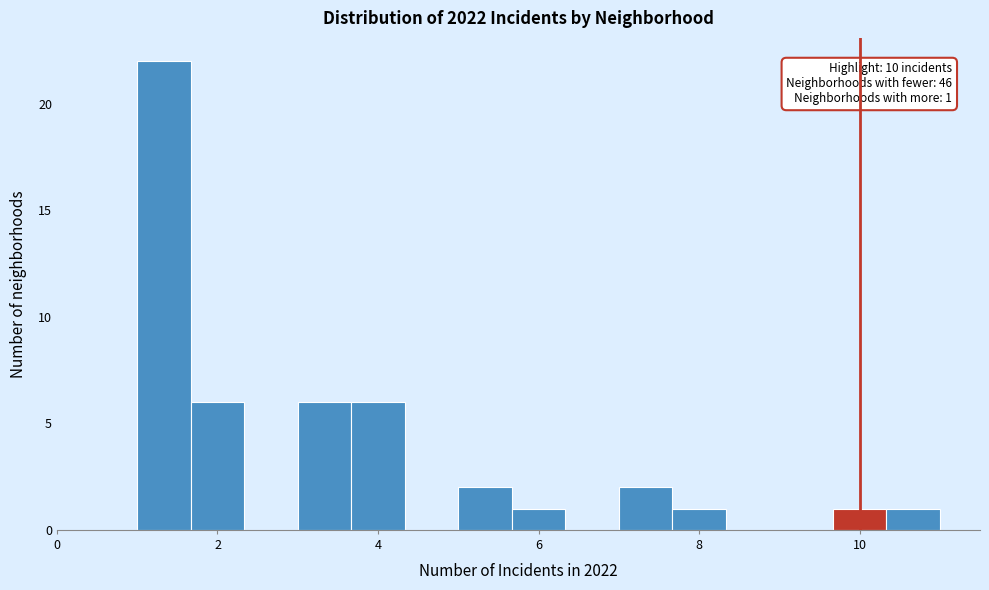

Read against the x-axis, roughly where is the centre of the tallest bar?

1.4